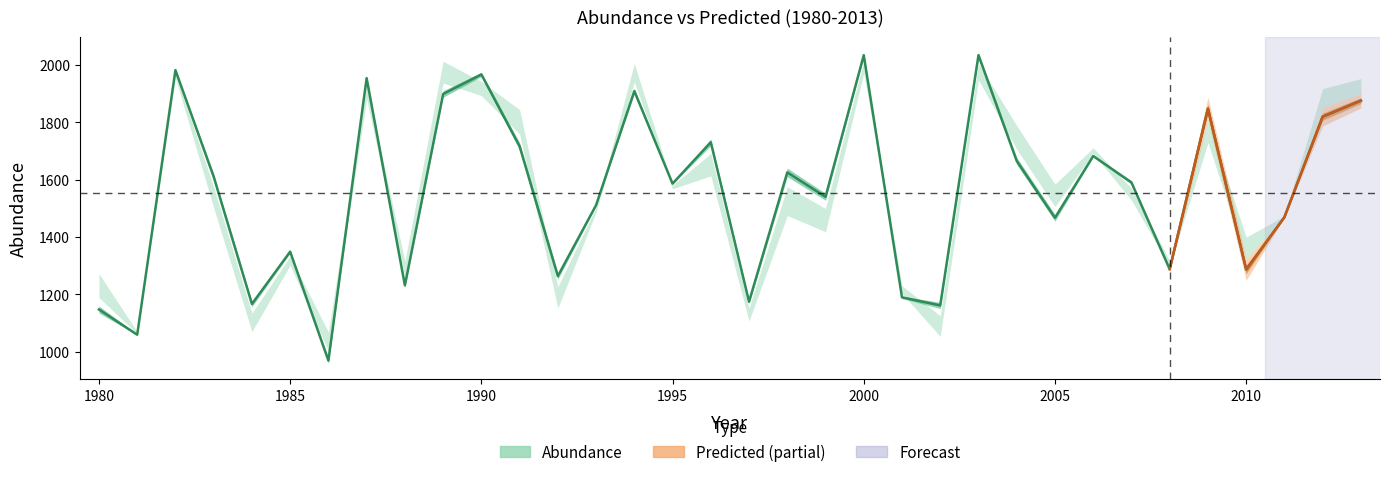

What is the difference between the maximum and minimum values?

1063